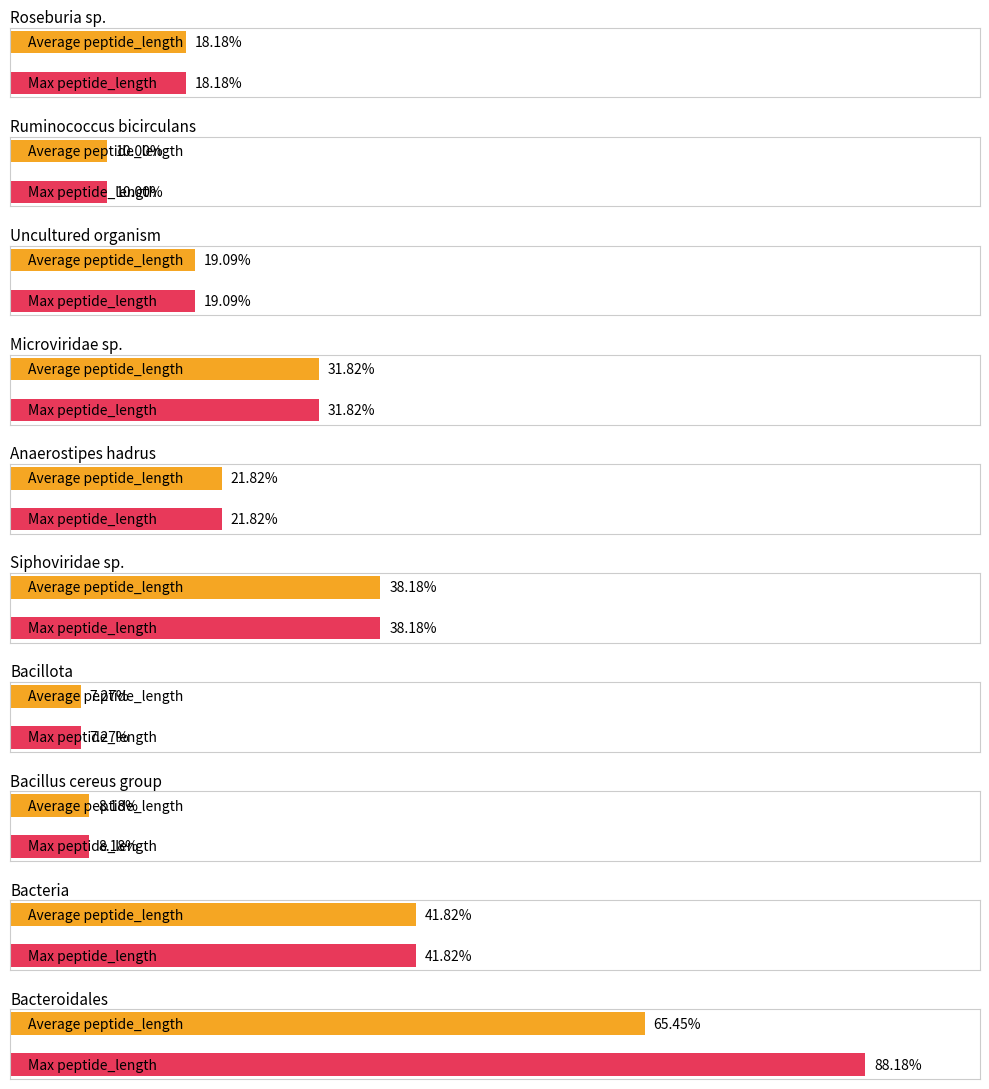

What is the label of the 7th bar from the left?

Bacillota